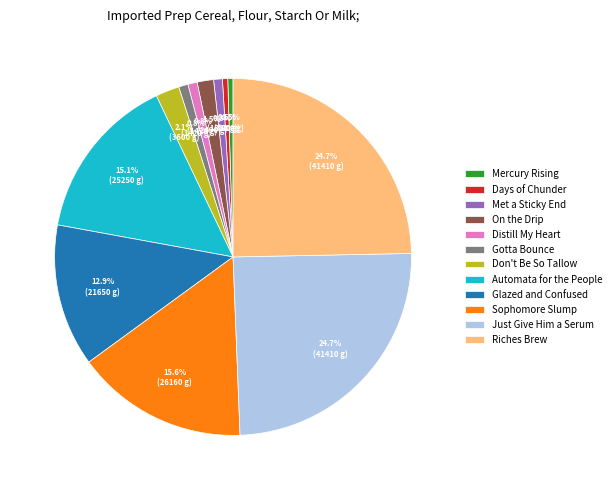

Between Sophomore Slump and Days of Chunder, which is larger?

Sophomore Slump